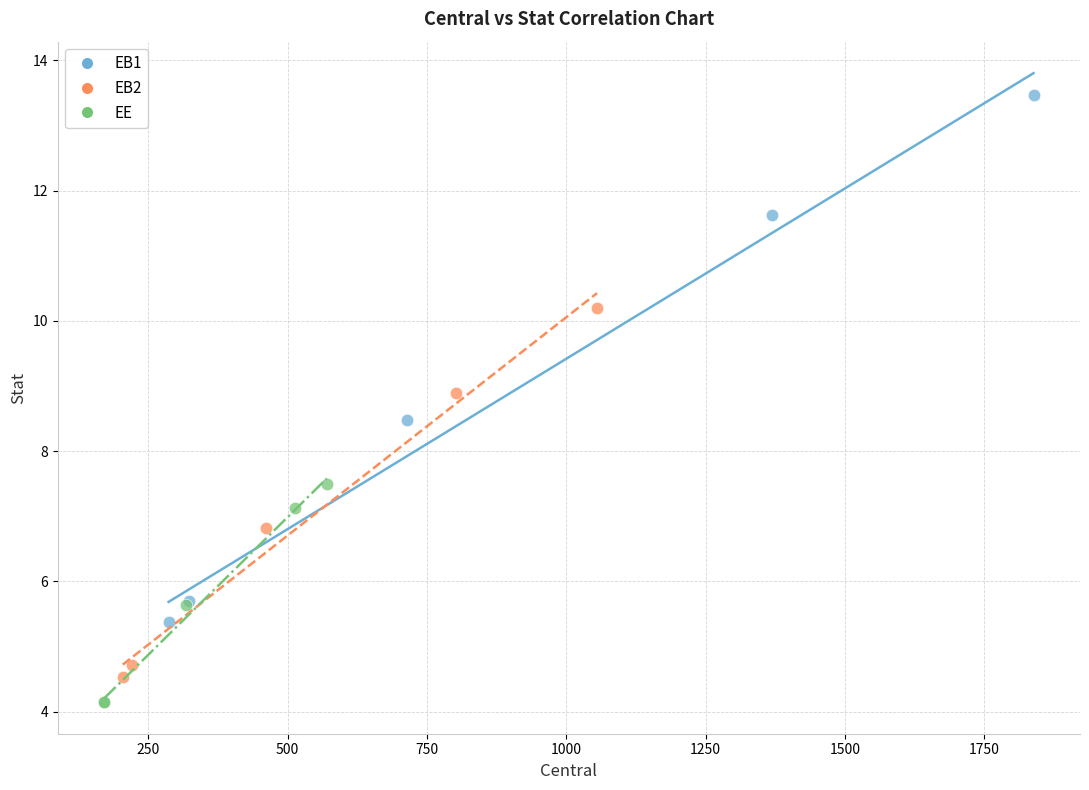

Which series reaches the maximum Y coordinate?

EB1